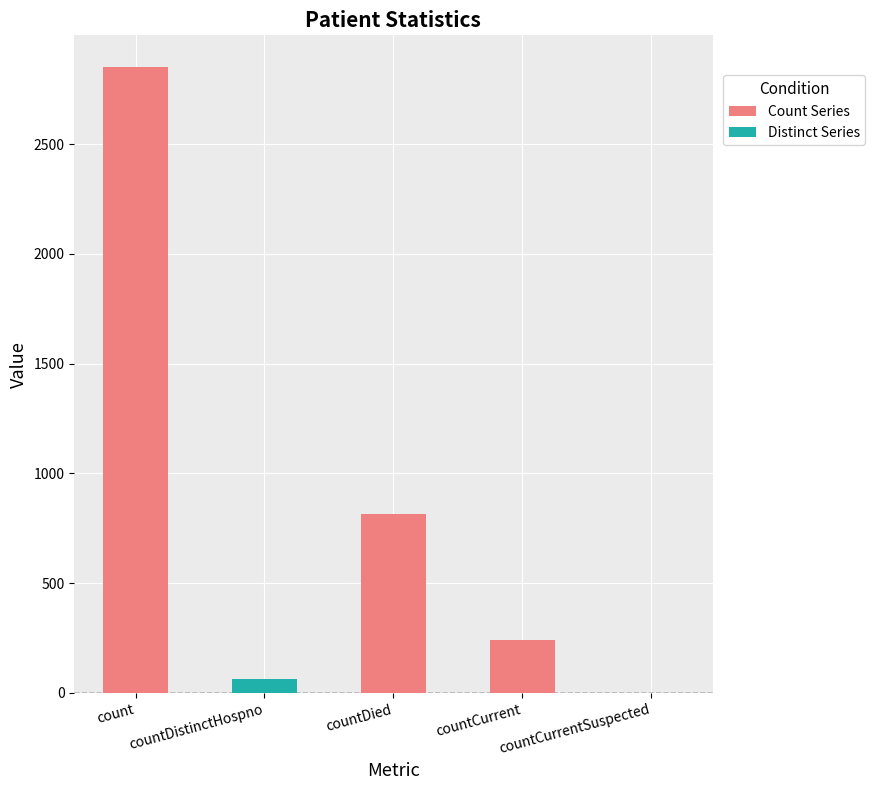

Which has a higher value, countCurrent or countCurrentSuspected?

countCurrent